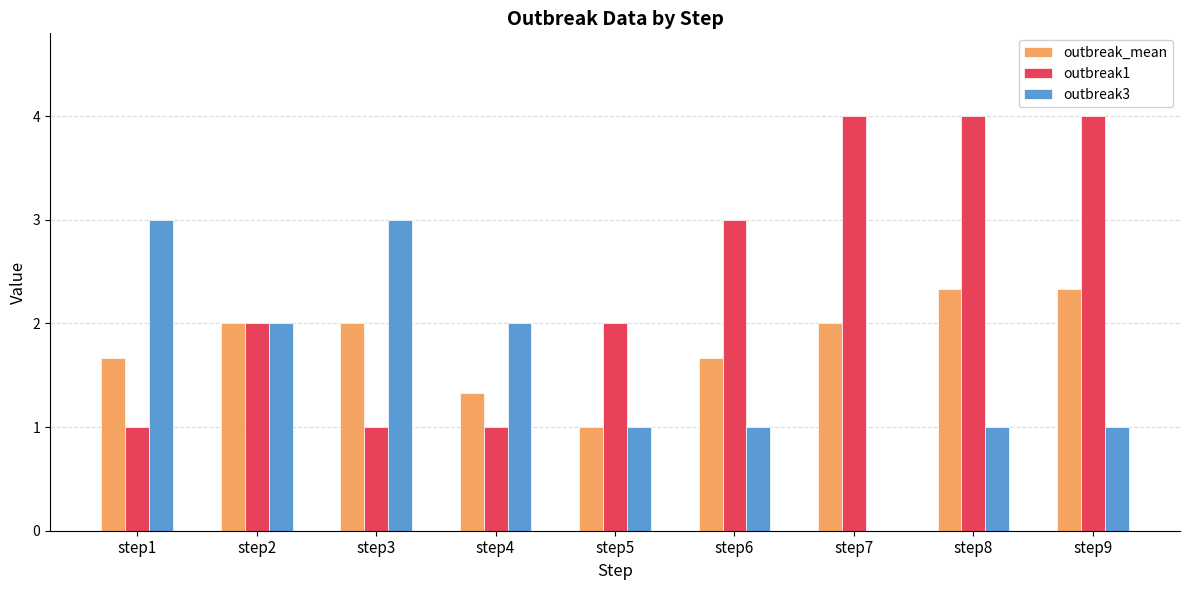

What is the sum of the outbreak1 values at step3 and step4?

2.0